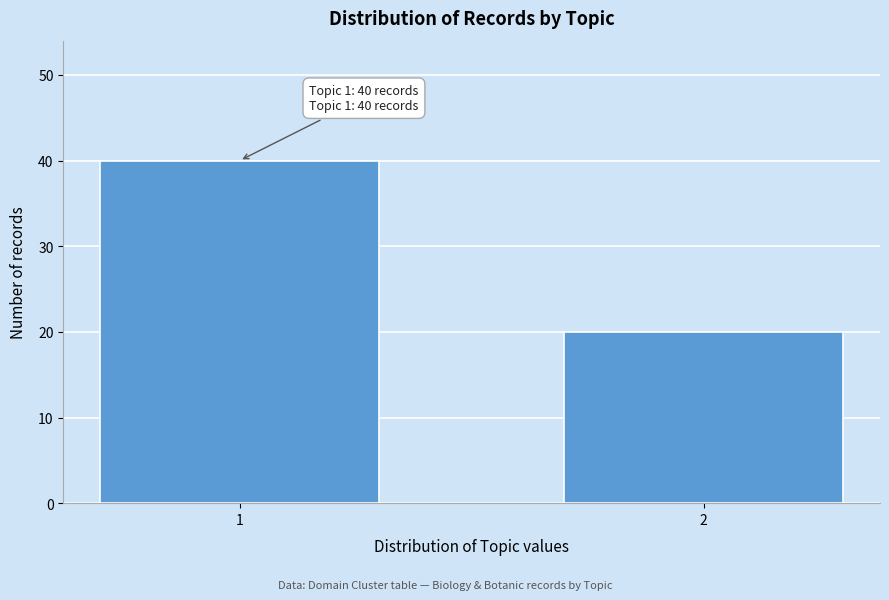

Reading left to right, list all the values displayed in this chart.

1=40	2=20